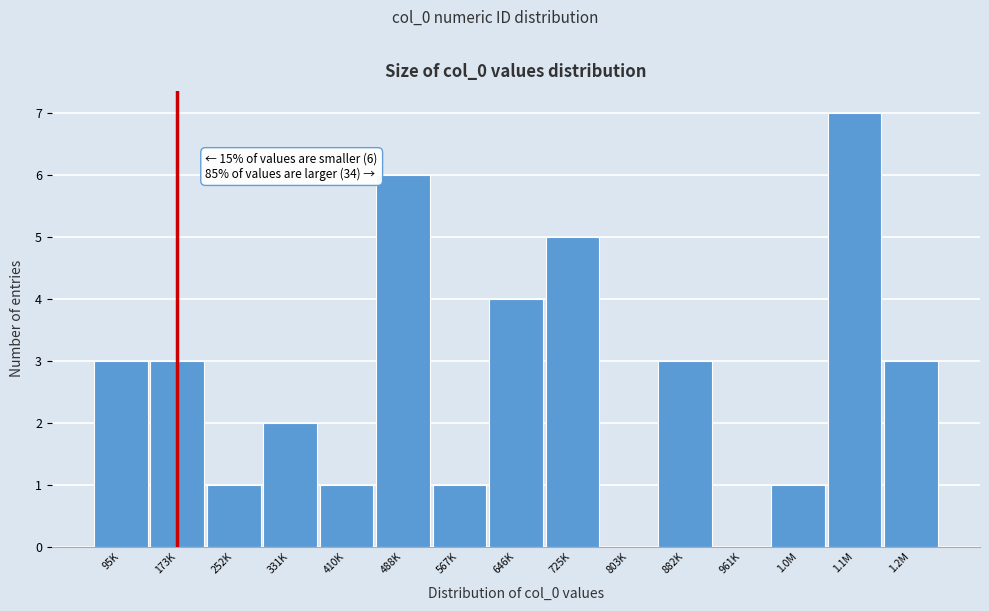

Reading left to right, what are all the values shown in this chart?

95K=3	173K=3	252K=1	331K=2	410K=1	488K=6	567K=1	646K=4	725K=5	803K=0	882K=3	961K=0	1.0M=1	1.1M=7	1.2M=3